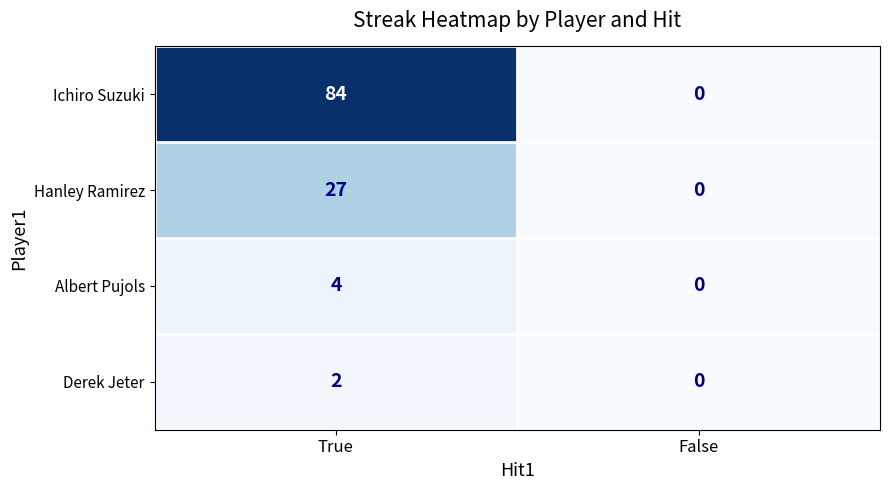

The Albert Pujols series shows 4 at True. True or false?

True